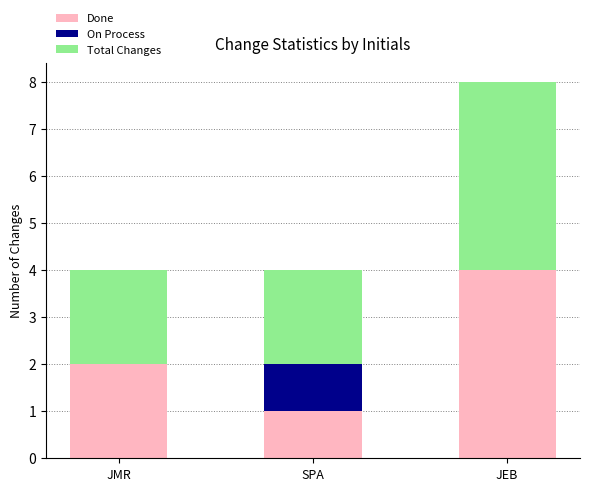

What are all the series names shown in the legend?

Done, On Process, Total Changes